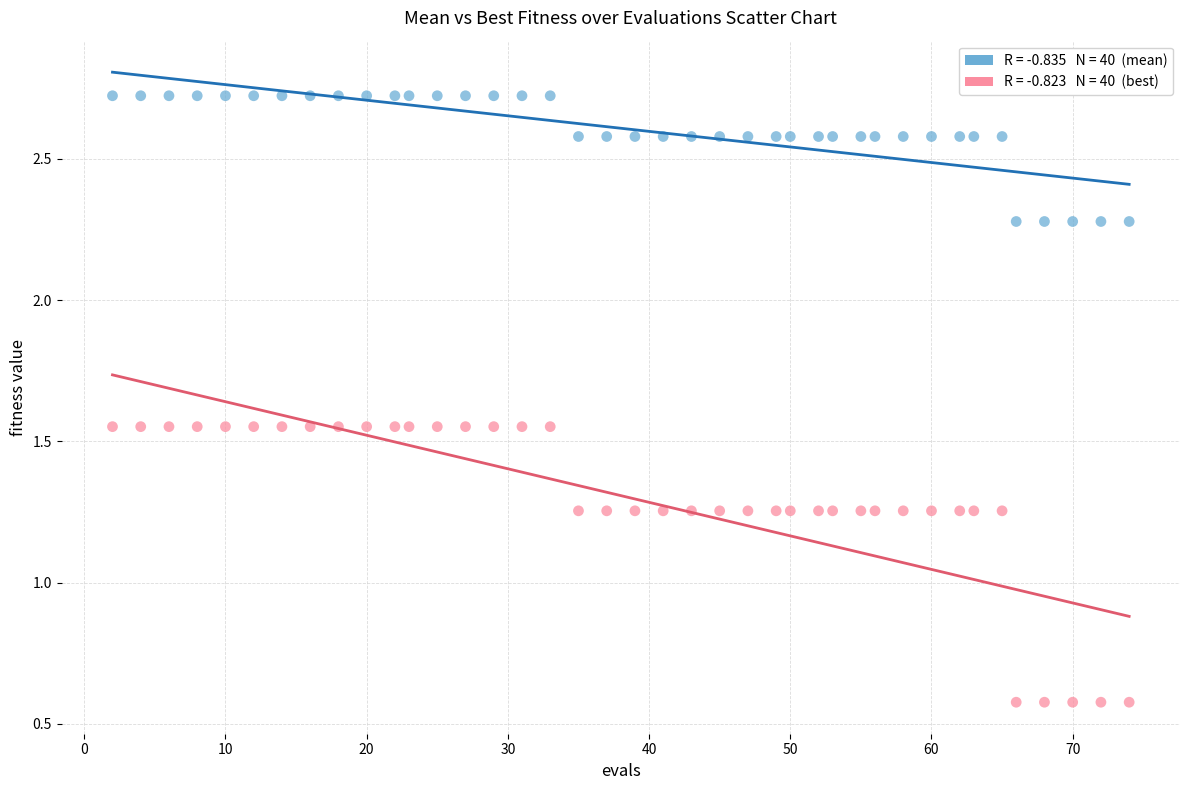

Across all data points, what is the range of X values (max minus min)?

72.0